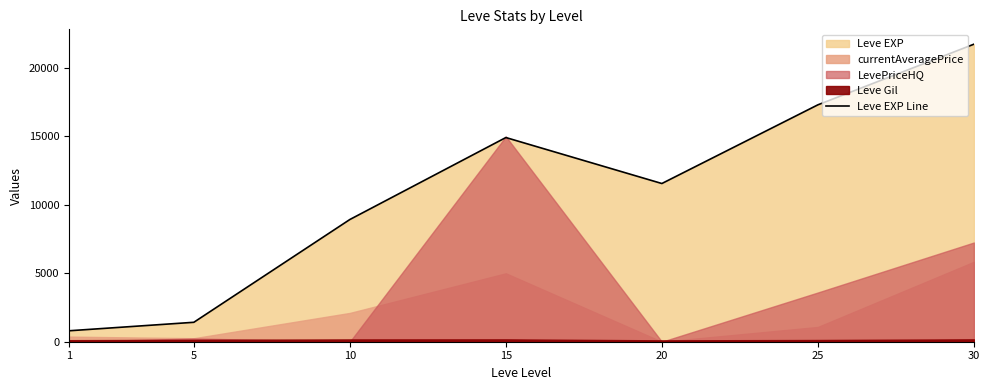

What is the value of the 2nd point from the left?

1420